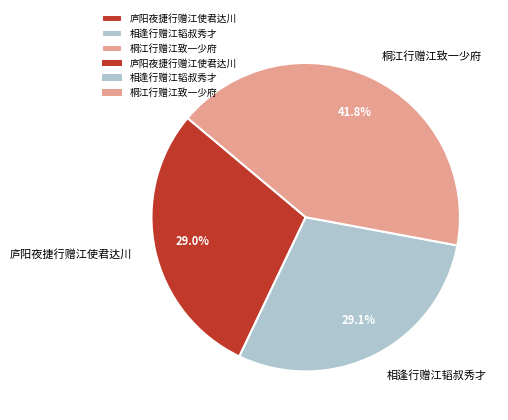

What is the ratio of the value at 庐阳夜捷行赠江使君达川 to the value at 相逢行赠江韬叔秀才?

1.0